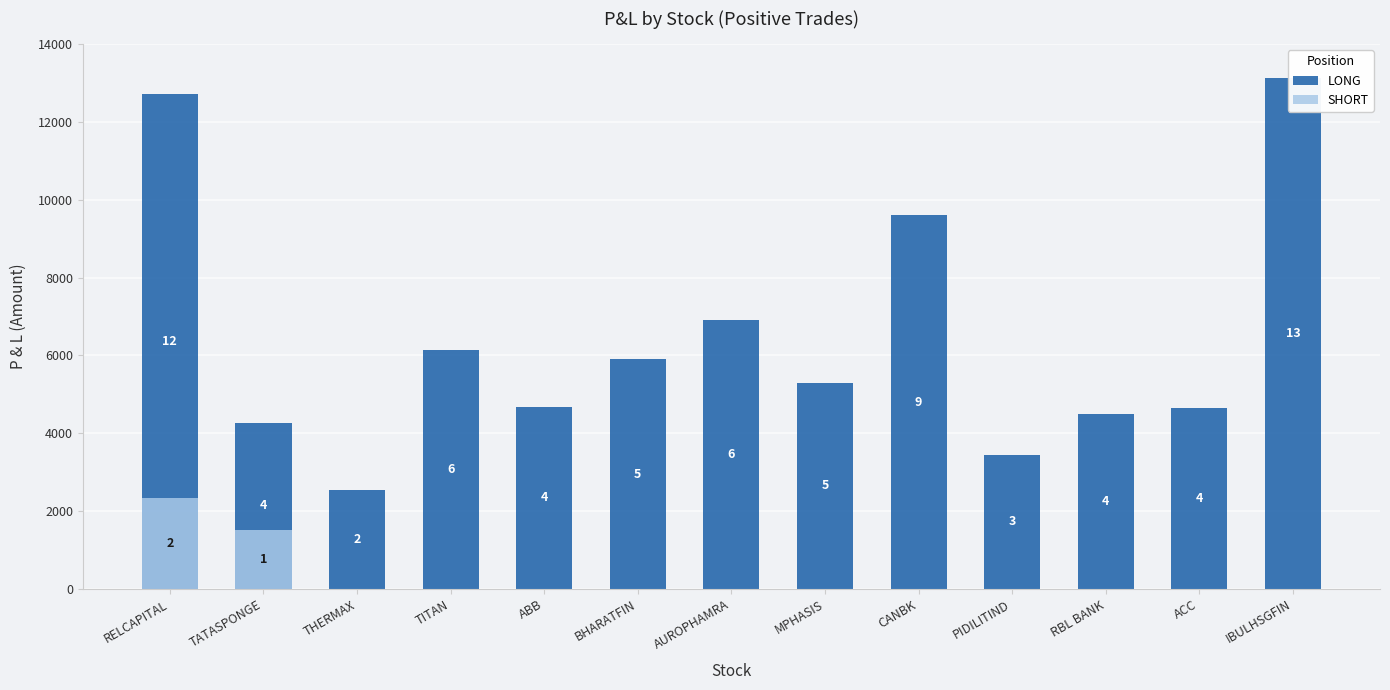

The SHORT series shows 0.0 at AUROPHAMRA. True or false?

True